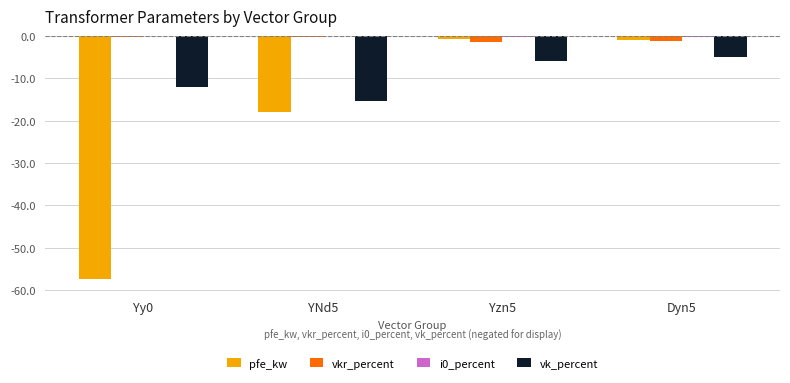

Which series changed the most between YNd5 and Yzn5?

pfe_kw